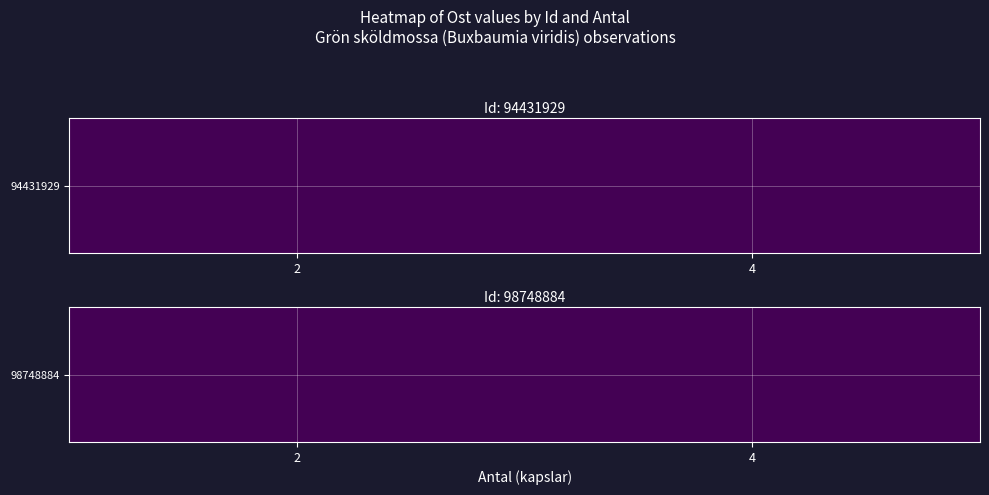

Rank the series at 4 from highest to lowest value.

98748884, 94431929